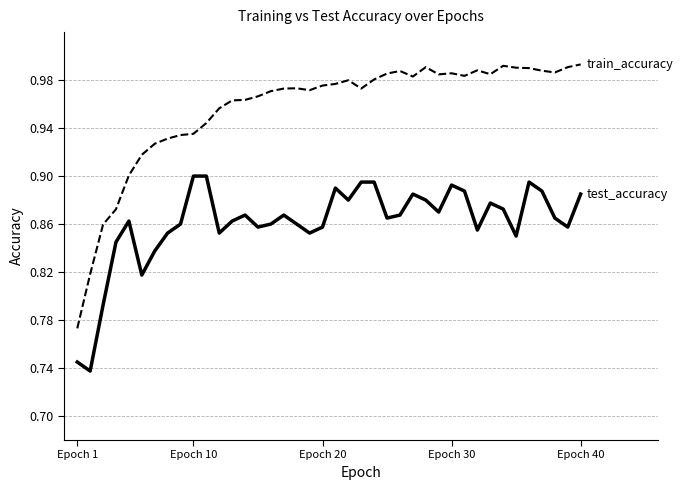

Does the chart display data point markers on the line(s)?

No